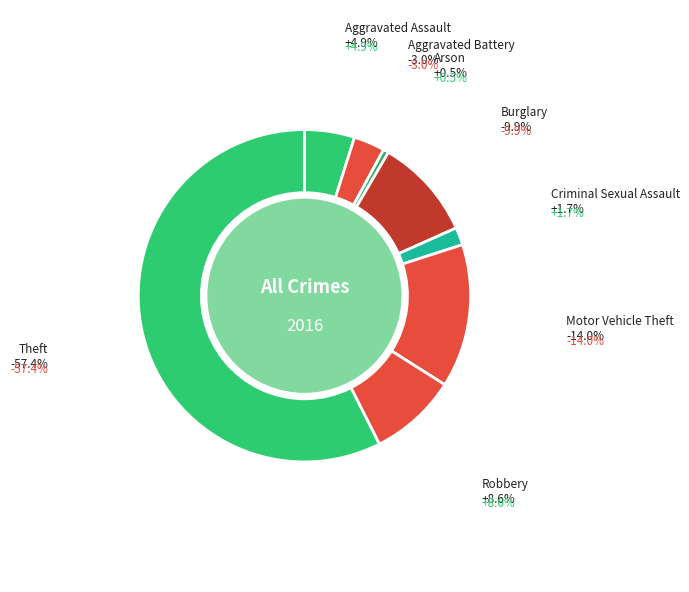

What is the smallest slice in the pie chart?

Arson